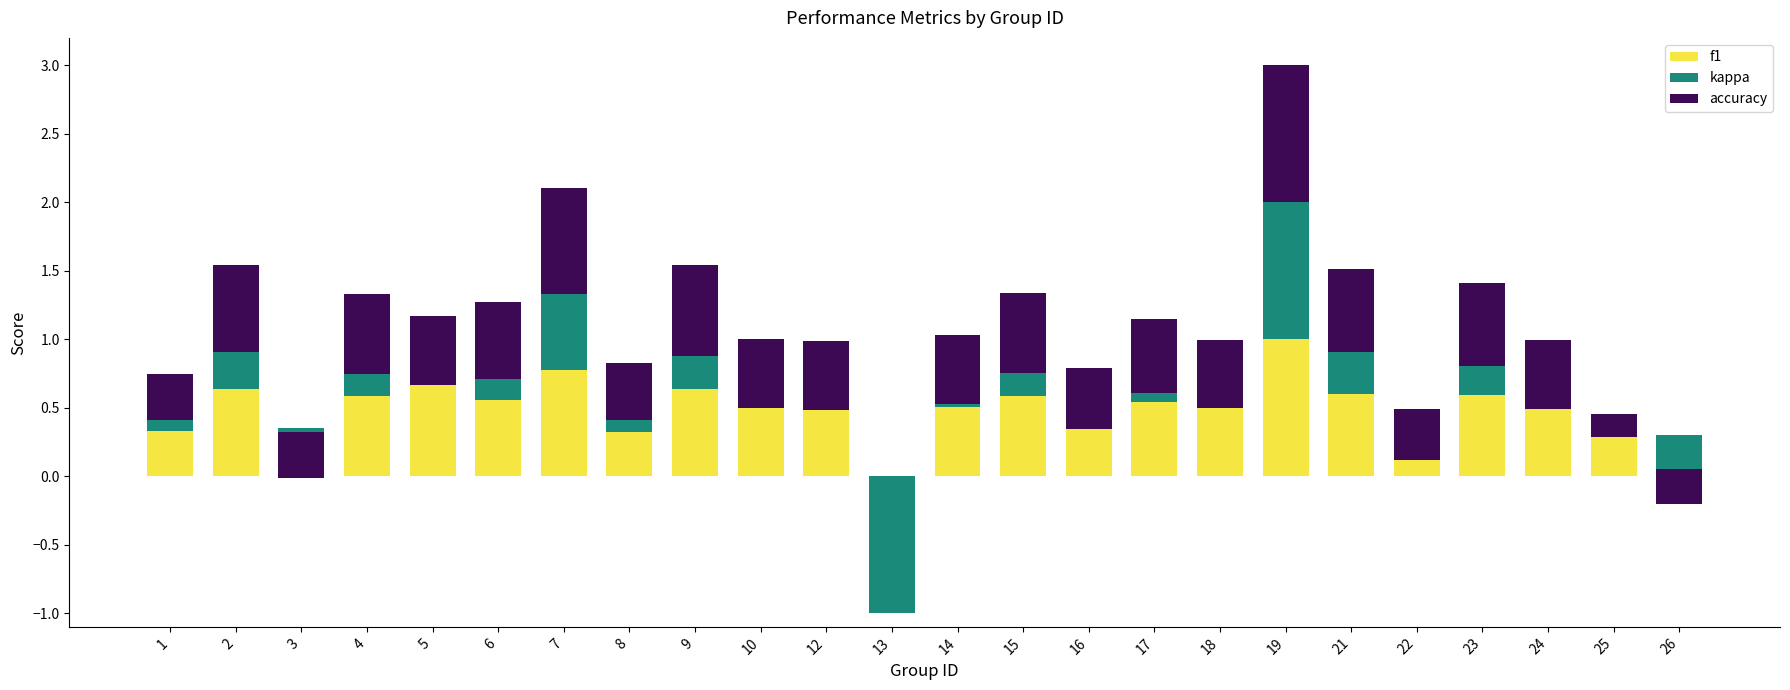

Rank the categories by accuracy value from lowest to highest.

13, 25, 26, 1, 3, 22, 8, 16, 5, 10, 12, 14, 18, 24, 17, 6, 4, 15, 21, 23, 2, 9, 7, 19